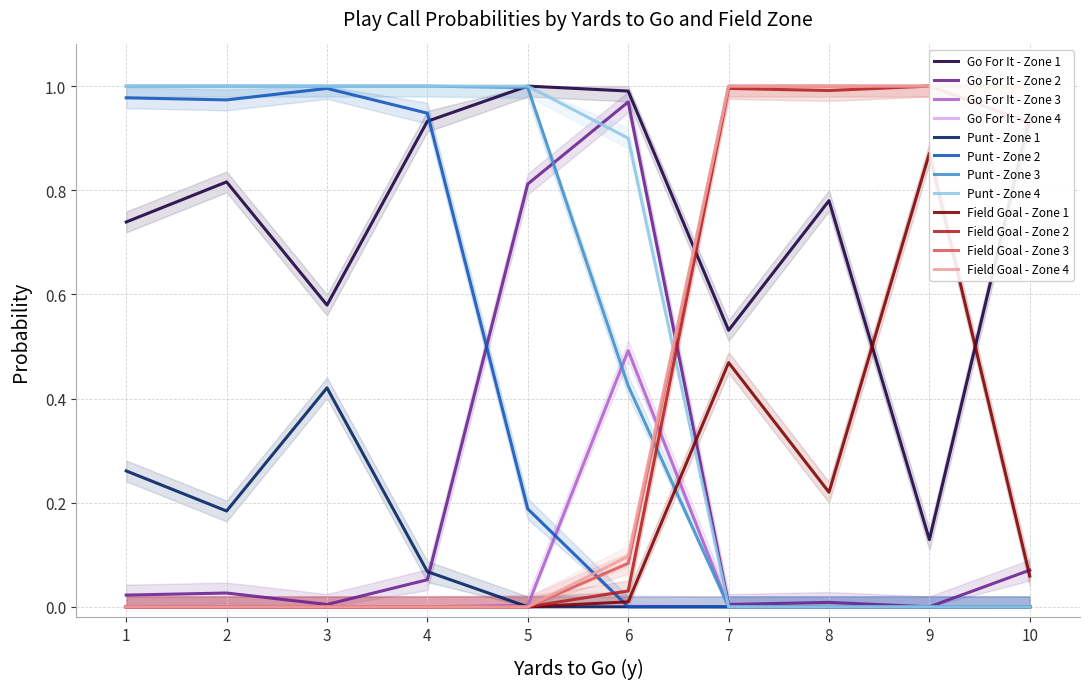

What is the sum of all kick values?

8.8